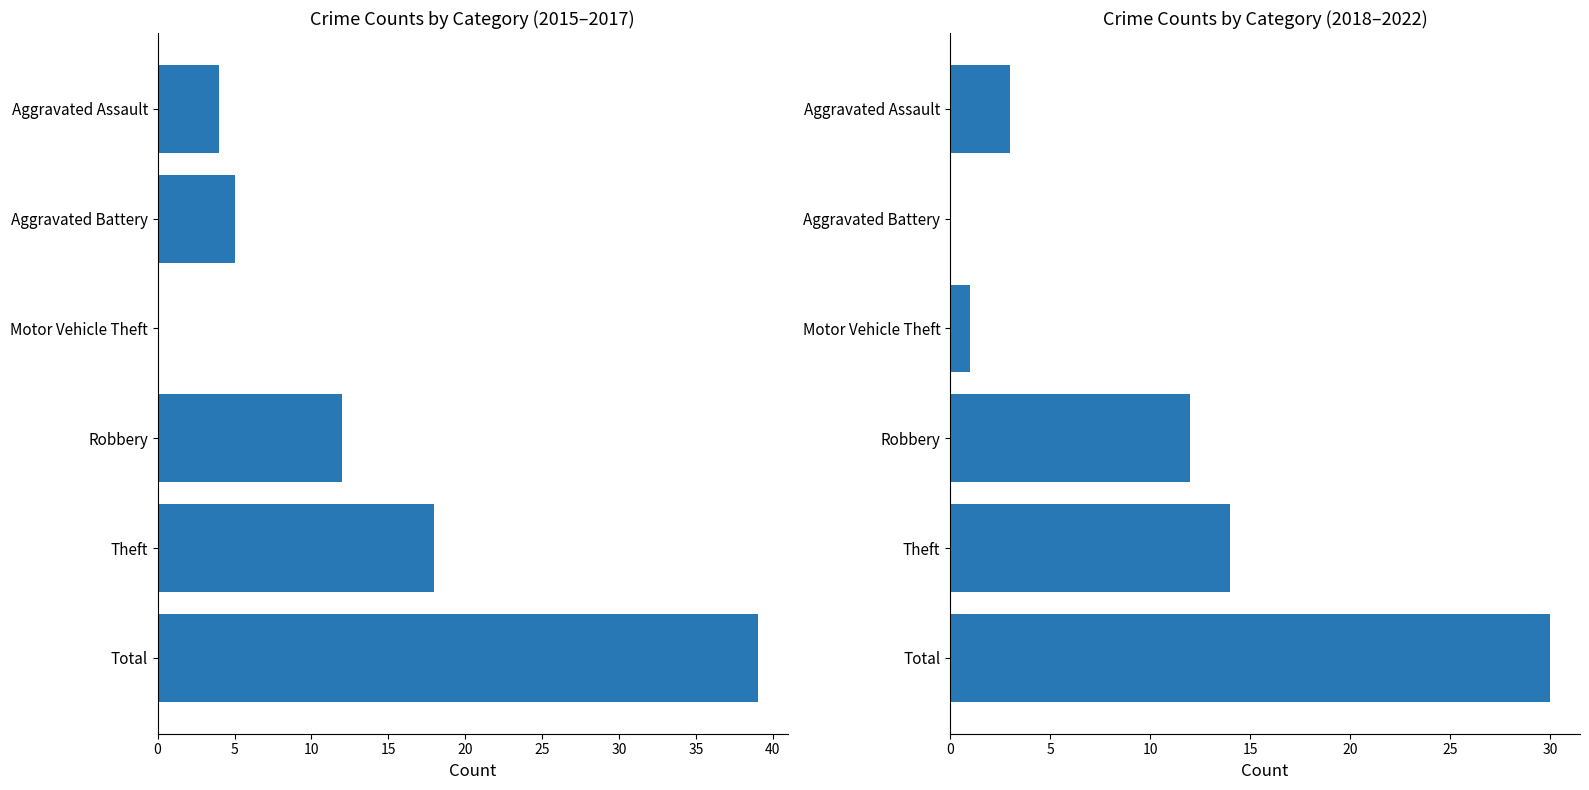

What is the difference between the highest and lowest values at Aggravated Assault?

1